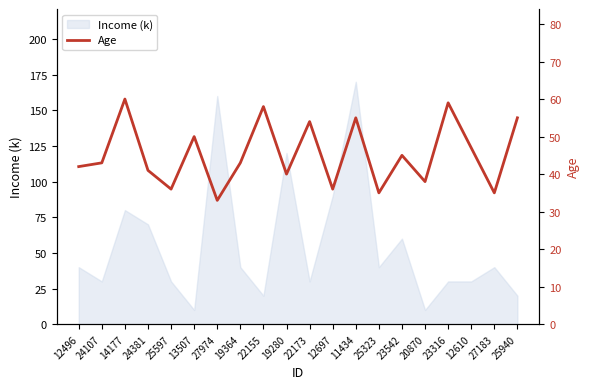

How many lines are shown in the chart?

1